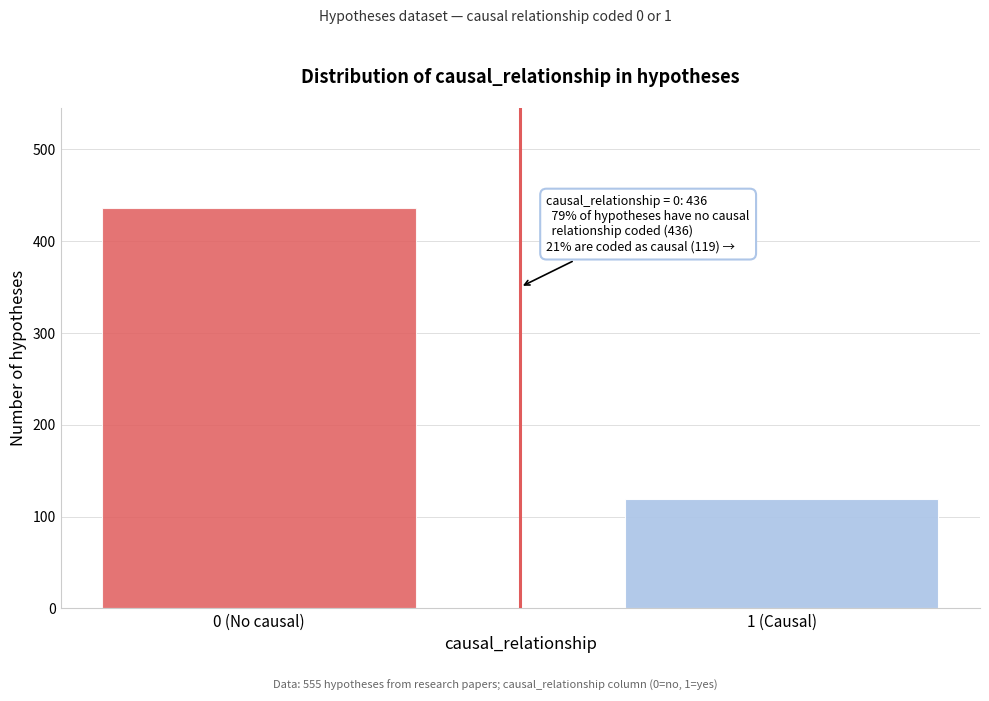

Reading left to right, transcribe all the data shown in this chart.

0 (No causal)=436	1 (Causal)=119